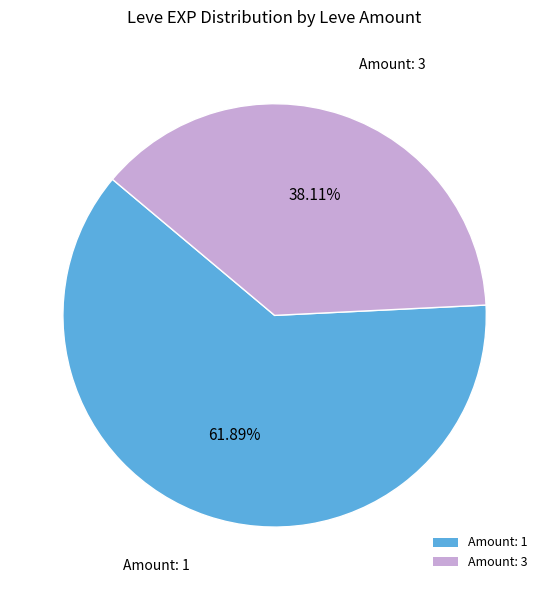

Do Amount: 1 and Amount: 3 together represent more than half of the pie?

Yes